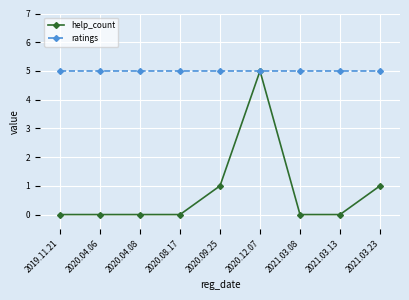

At 2019.11.21, list the series in order from smallest to largest.

help_count, ratings